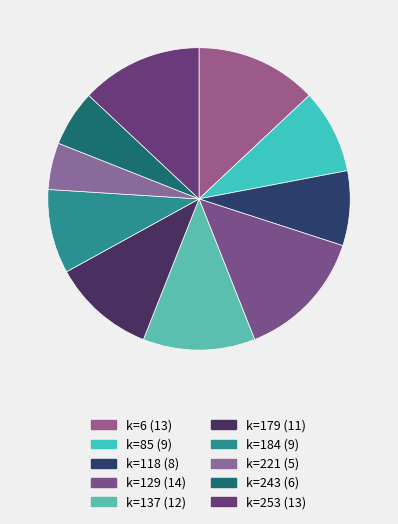

Rank the categories by value from lowest to highest.

221, 243, 118, 85, 184, 179, 137, 6, 253, 129